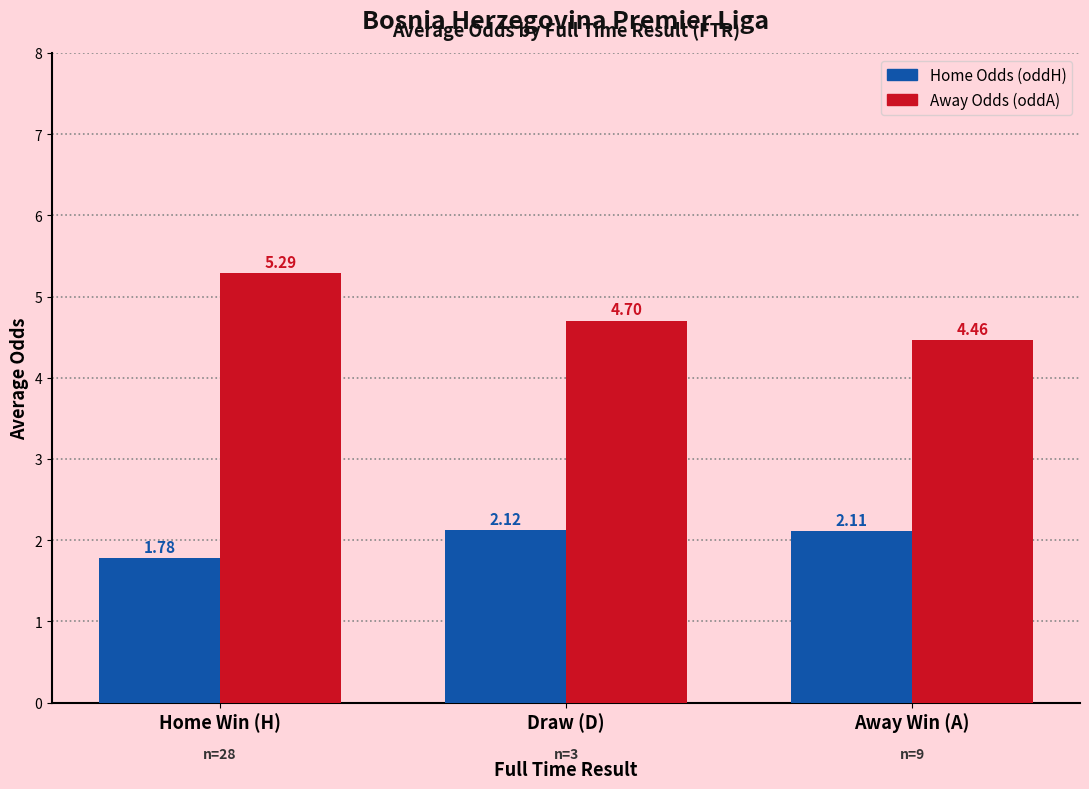

The value of Away Odds (oddA) at Draw (D) is 4.7. True or false?

True